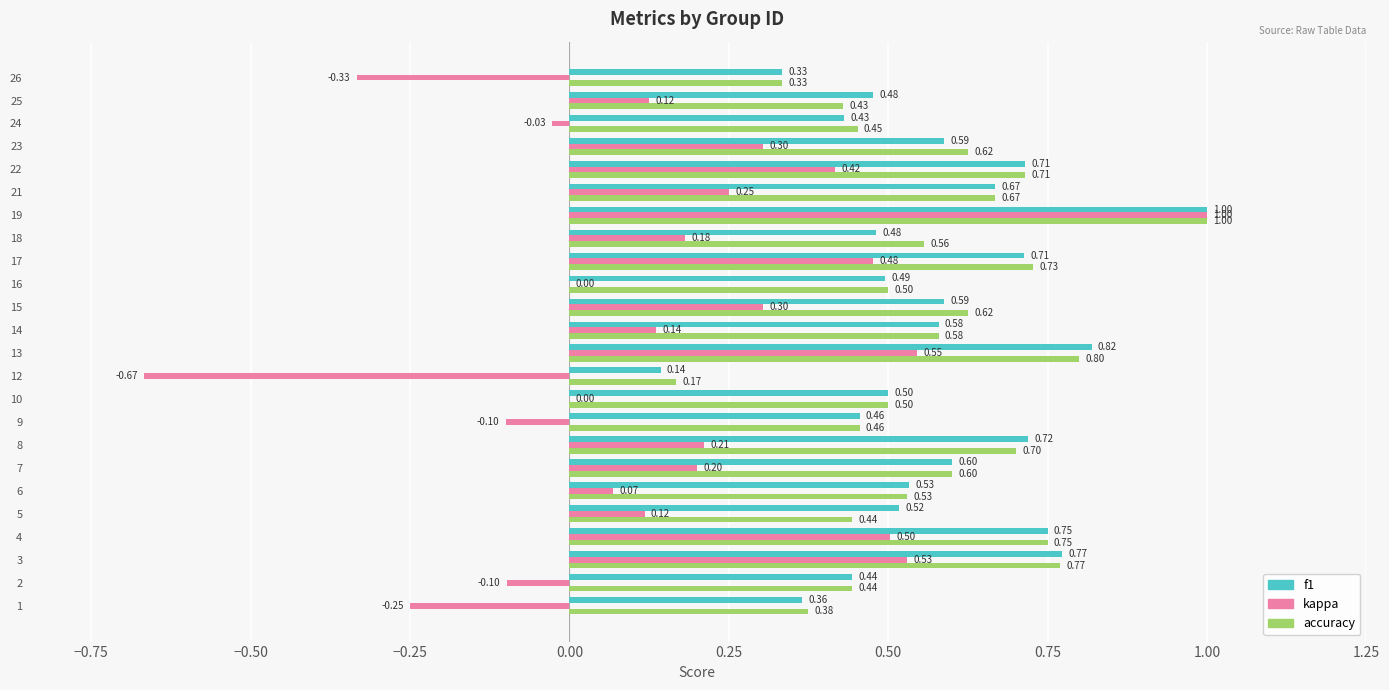

Which series changed the most between 10 and 19?

kappa